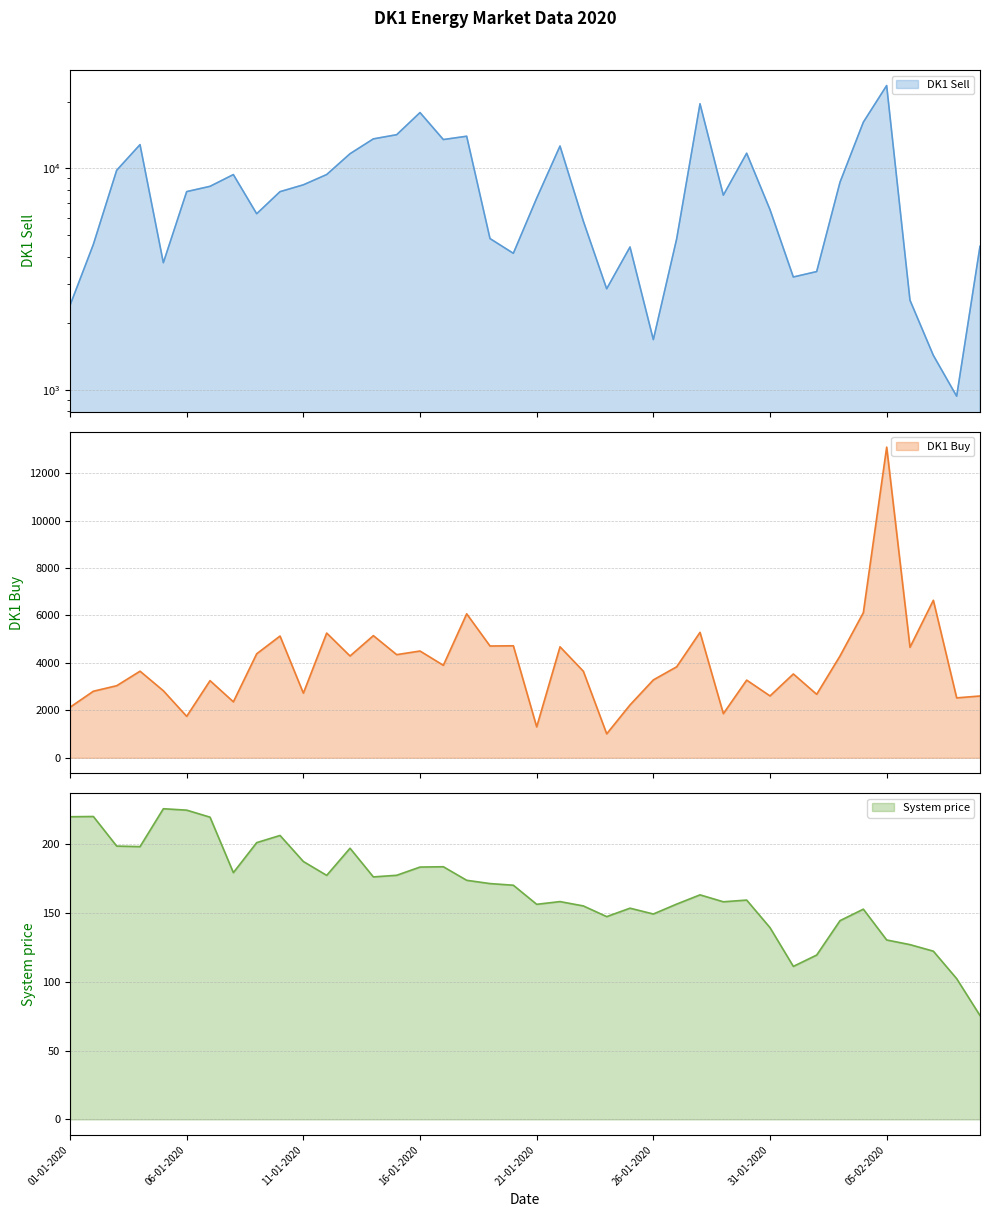

Which series has the largest total across all categories?

DK1 Sell